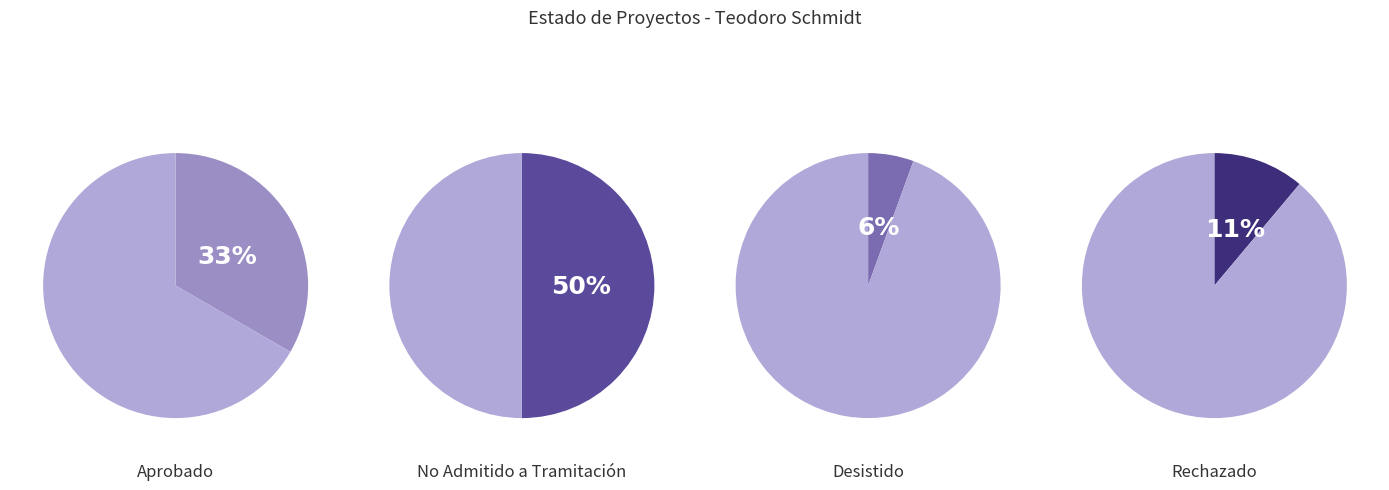

To the nearest percent, what is the difference between the largest and smallest slice percentages?

44%